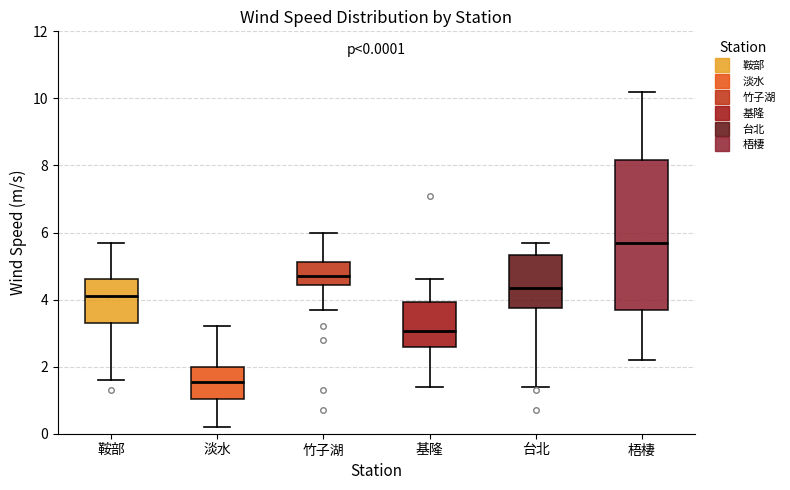

Comparing the boxes themselves (not the whiskers), which one is the tallest?

梧棲